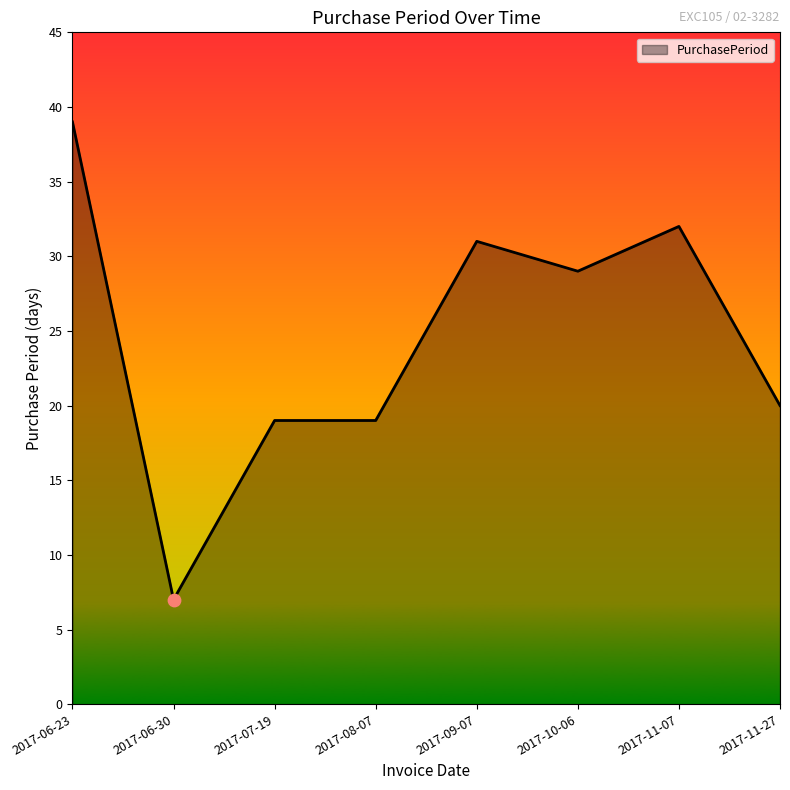

What is the ratio of the value at 2017-10-06 to the value at 2017-08-07?

1.5